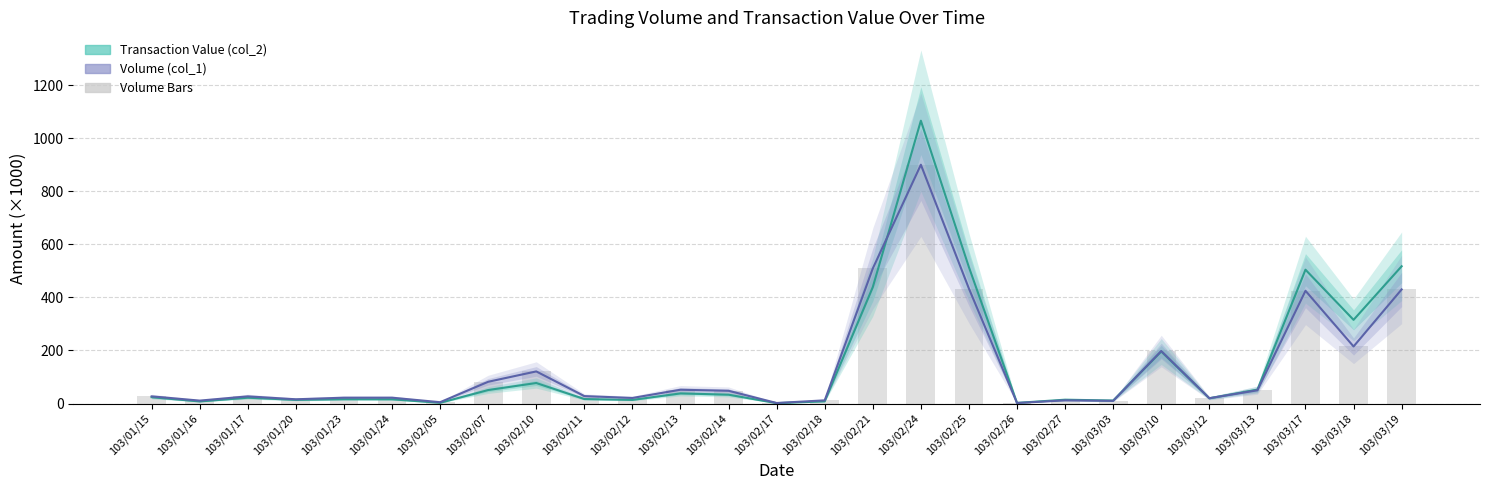

Does the chart contain stacked bars?

No